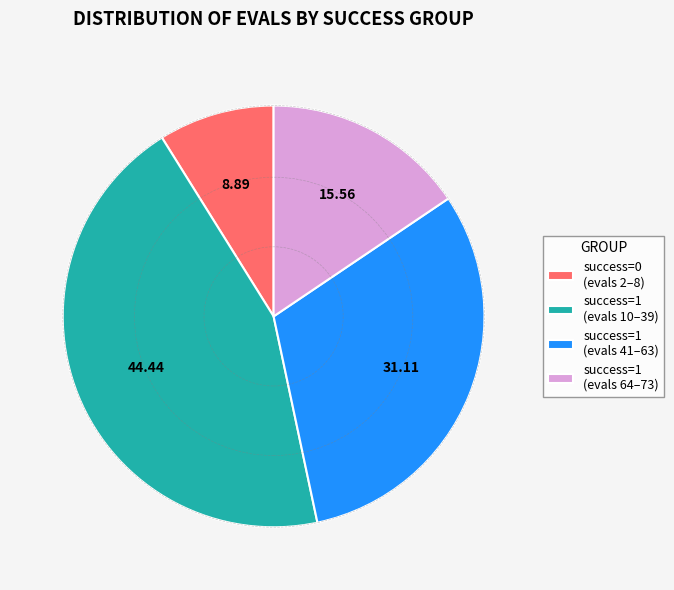

What is the smallest slice in the pie chart?

success=0 (evals 2–8)